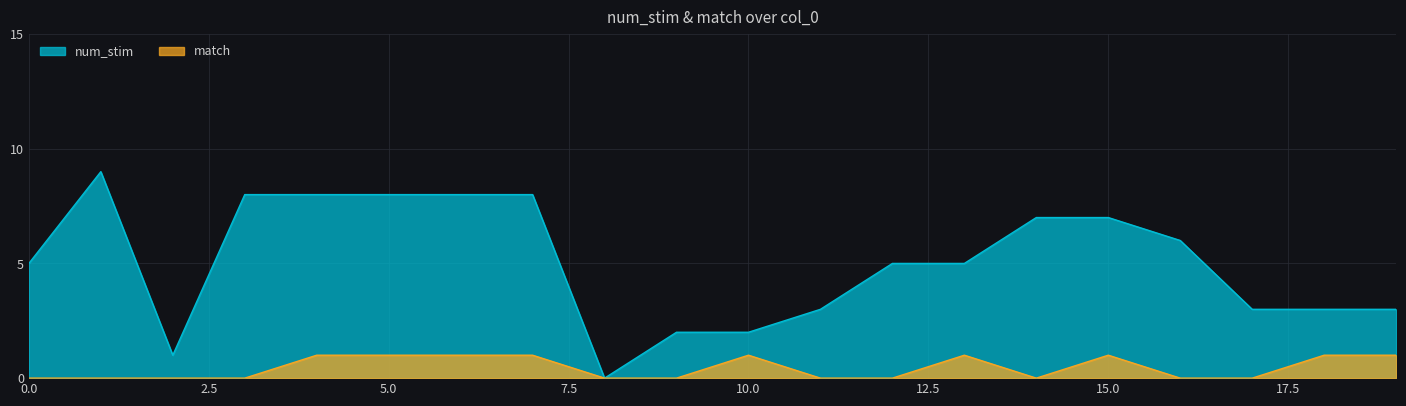

Which series has the widest spread of values?

num_stim